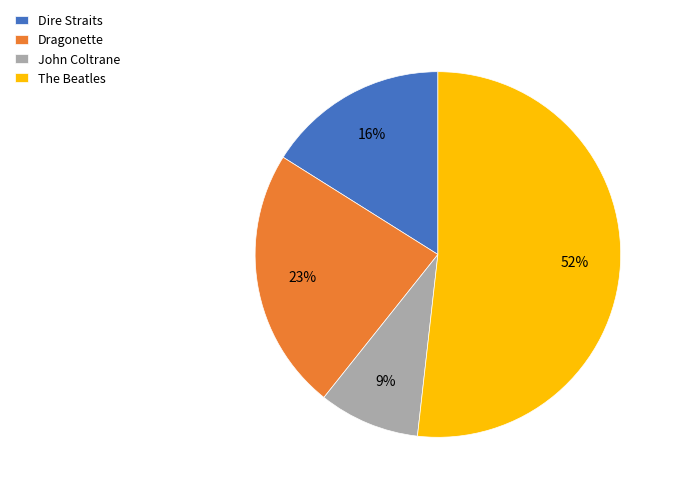

The Dire Straits slice represents 16% of the pie. True or false?

True